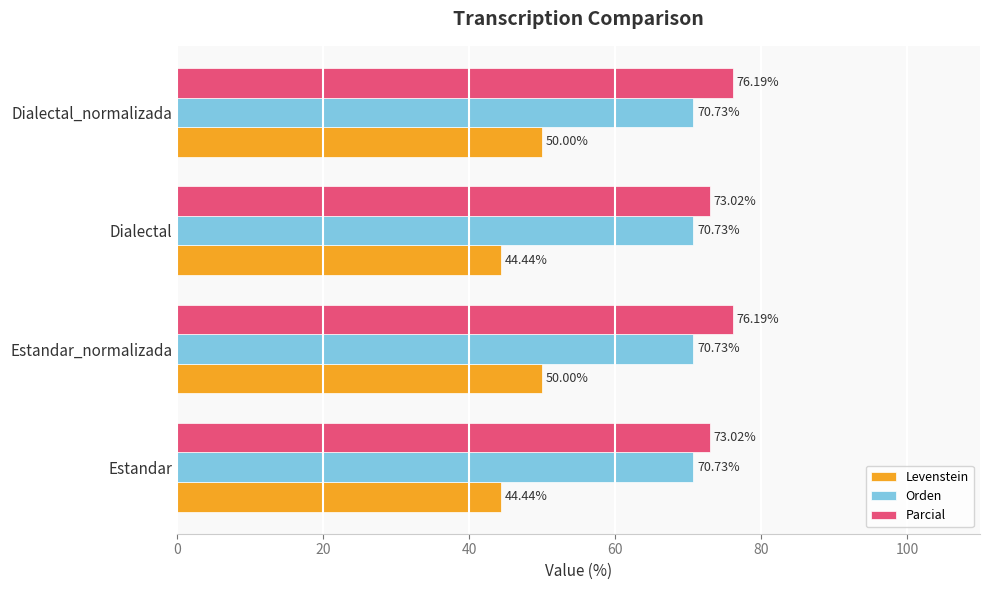

What is the total value across all series at Estandar_normalizada?

196.9